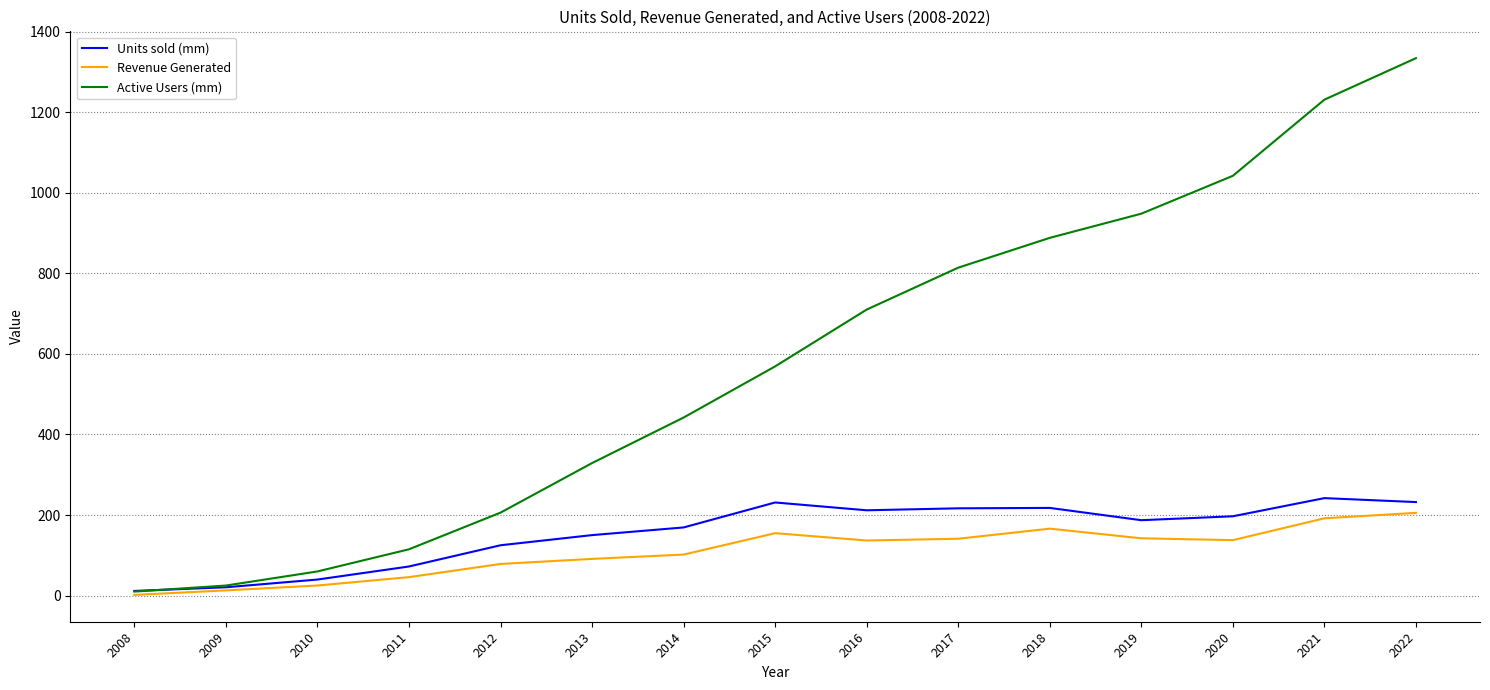

Does the chart display data point markers on the line(s)?

No